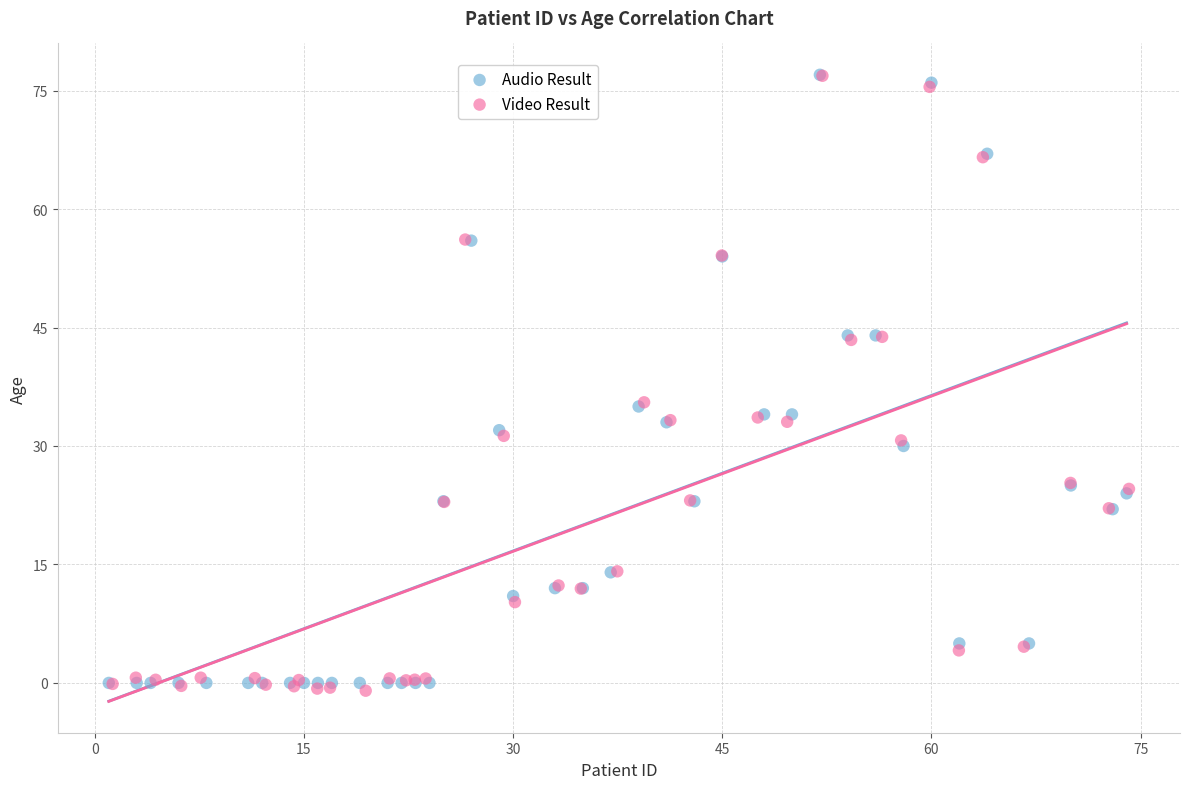

Which series contains the lowest Y value?

Video Result